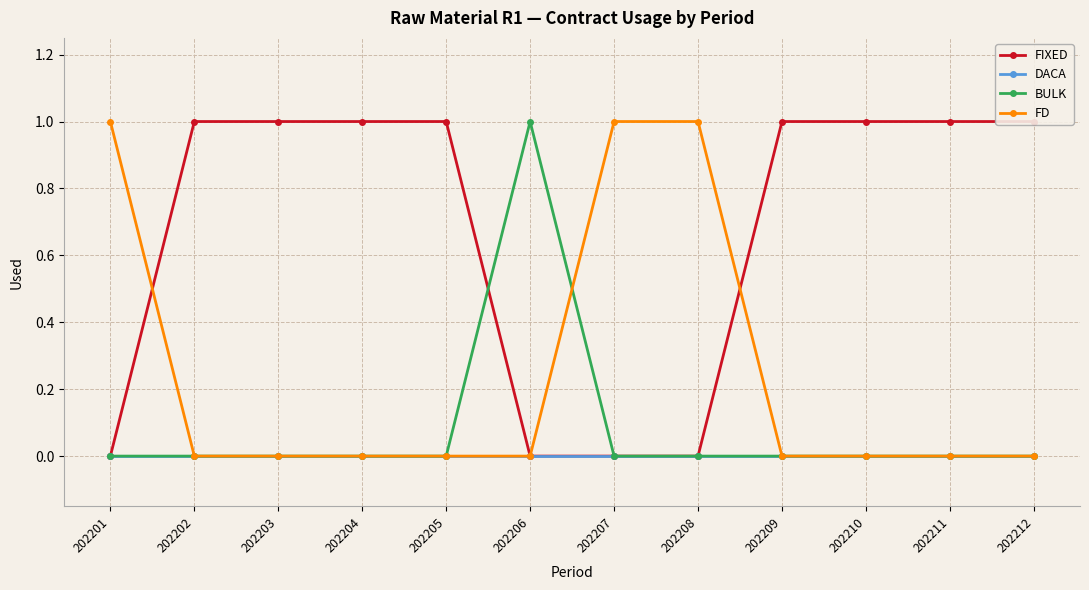

What is the difference between the highest and lowest values at 202208?

1.0